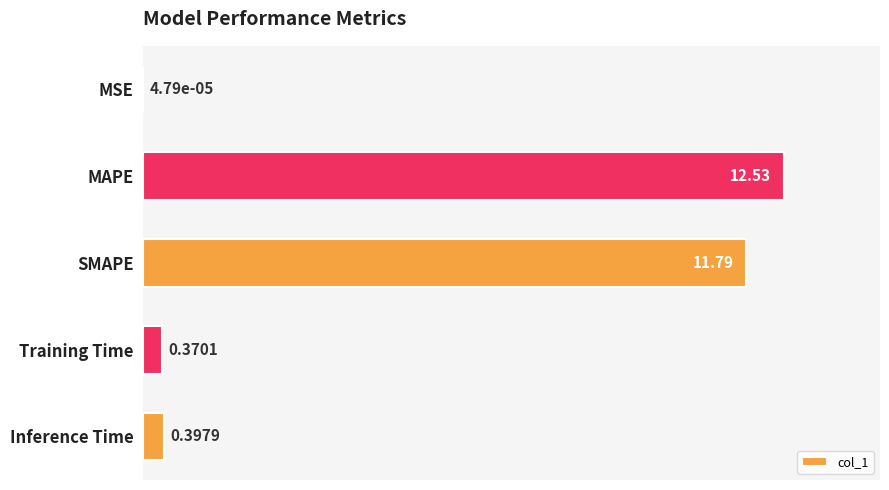

What is the sum of all values?

25.1